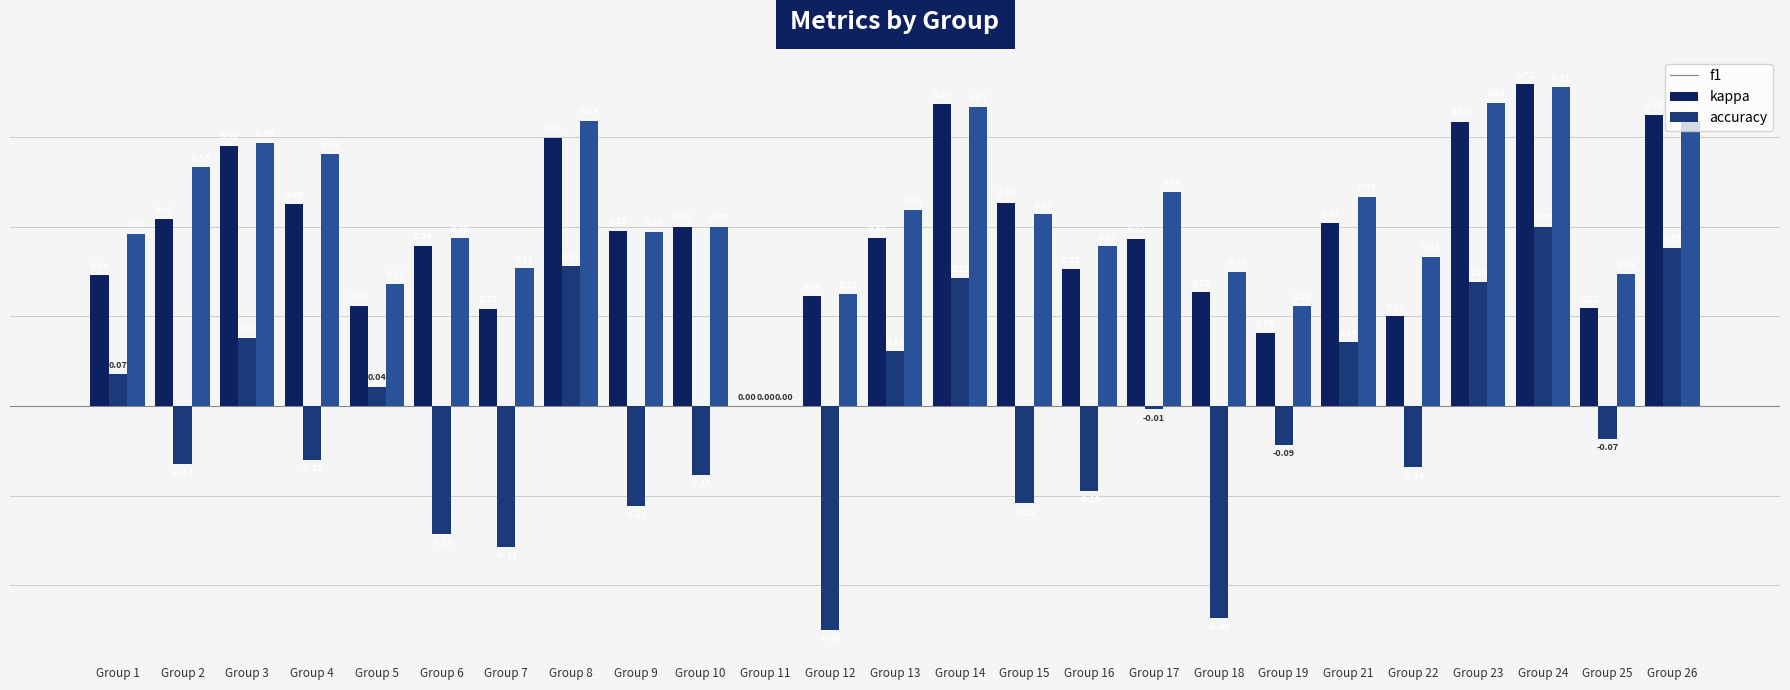

How many groups of bars are there?

25